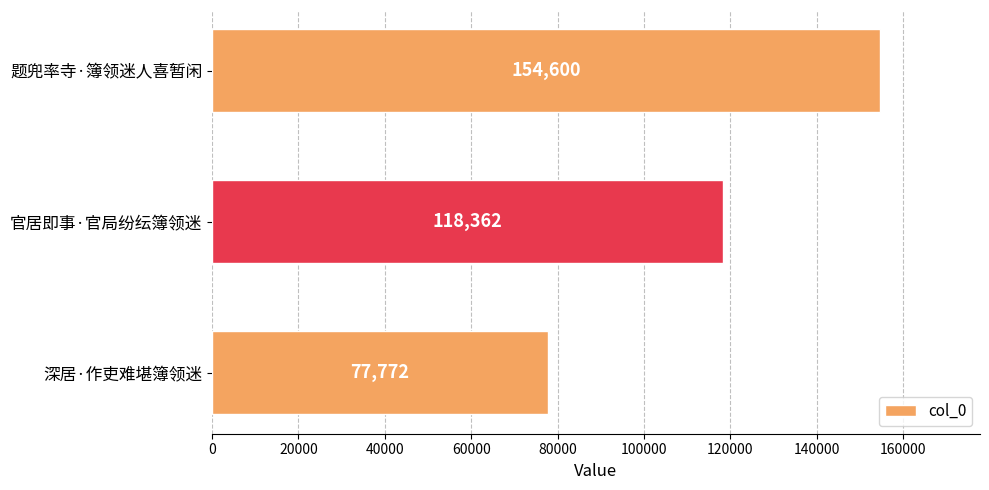

What is the greatest value displayed?

154600